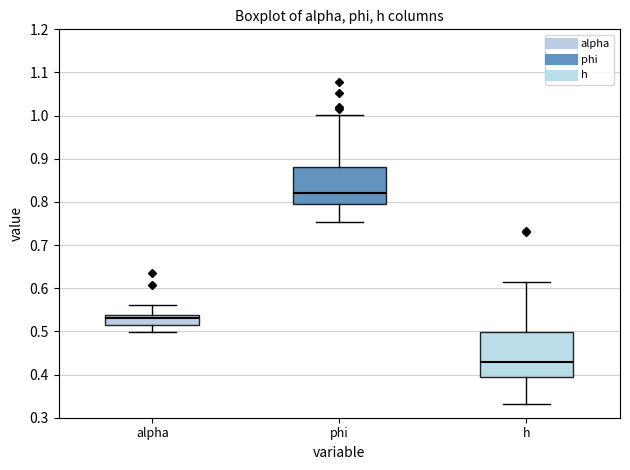

Where is the upper edge of the box for alpha on the y-axis? The values are not printed on the chart, so give them approximately, as read against the axis.

0.54